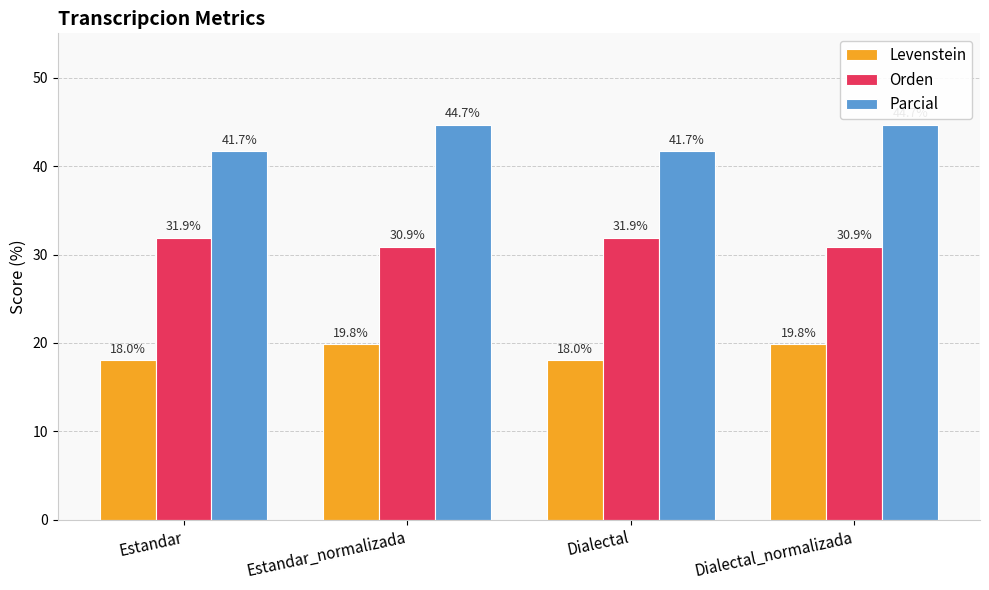

What is the label of the 3rd bar from the left?

Dialectal